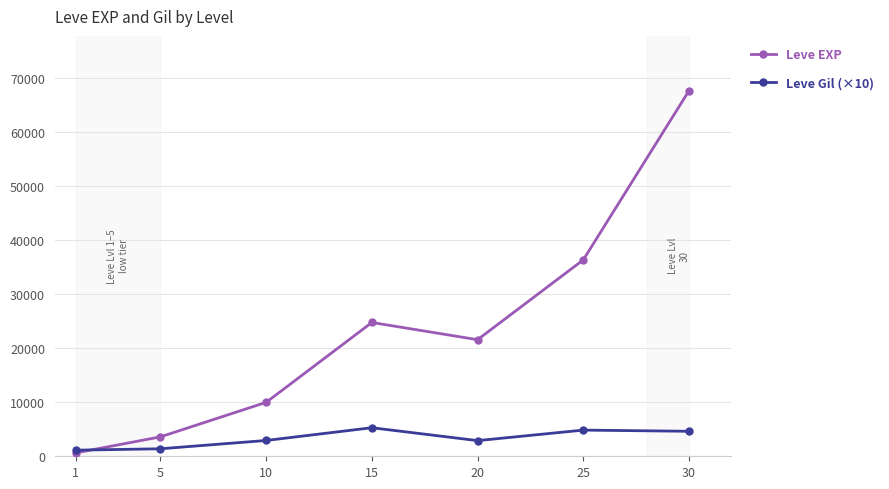

Does the chart have visible grid lines?

Yes